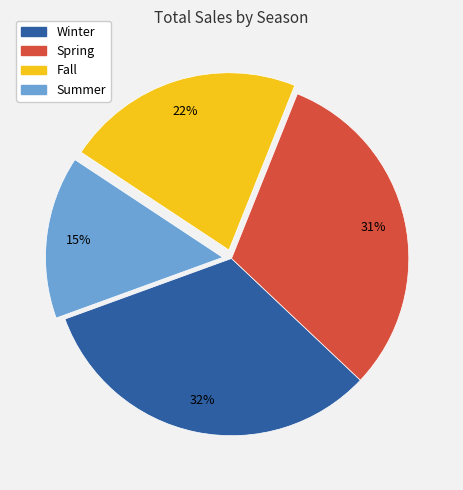

Combined, do Winter and Summer account for over 50%?

No